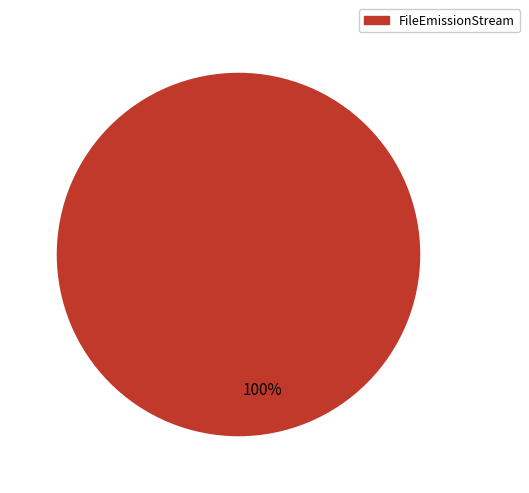

To the nearest percent, what portion does FileEmissionStream represent?

100%